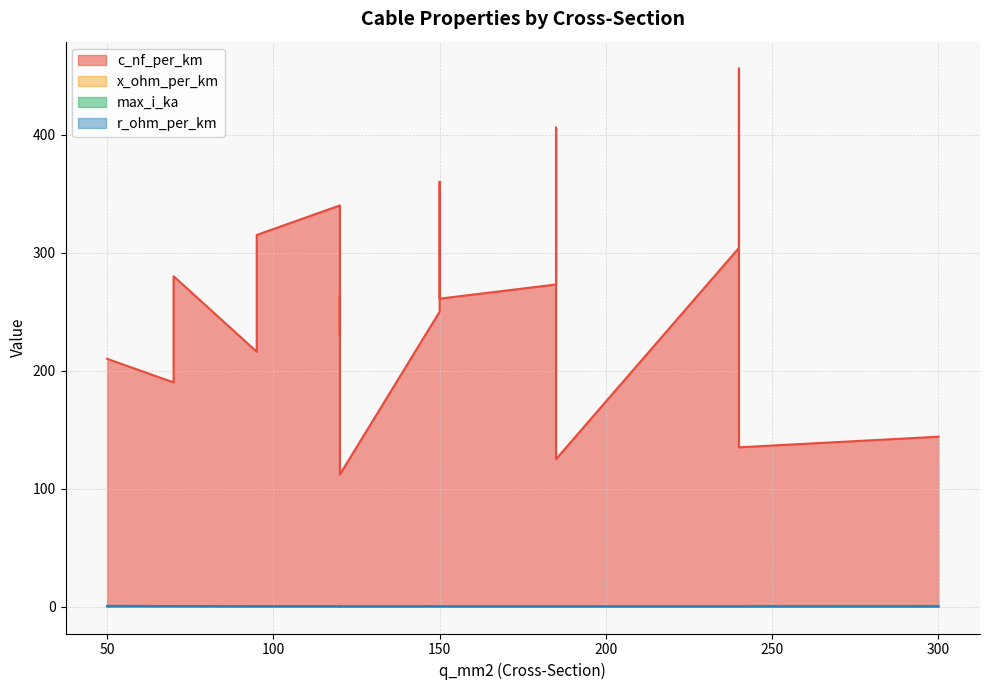

True or false: x_ohm_per_km has a value of 0.1 at 120.

False